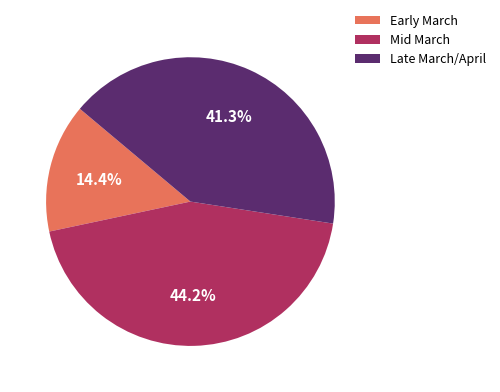

What percentage is NOT represented by Early March?

85.6%